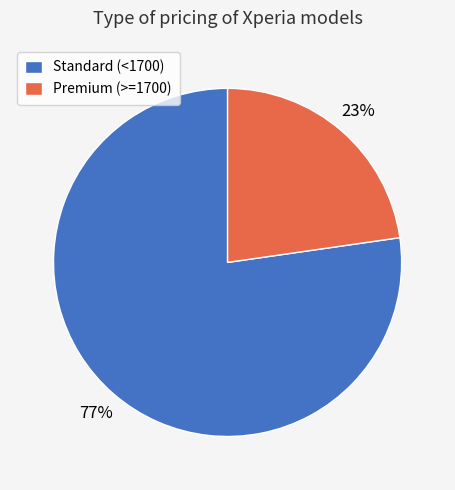

Which slice is the smallest?

Premium (>=1700)